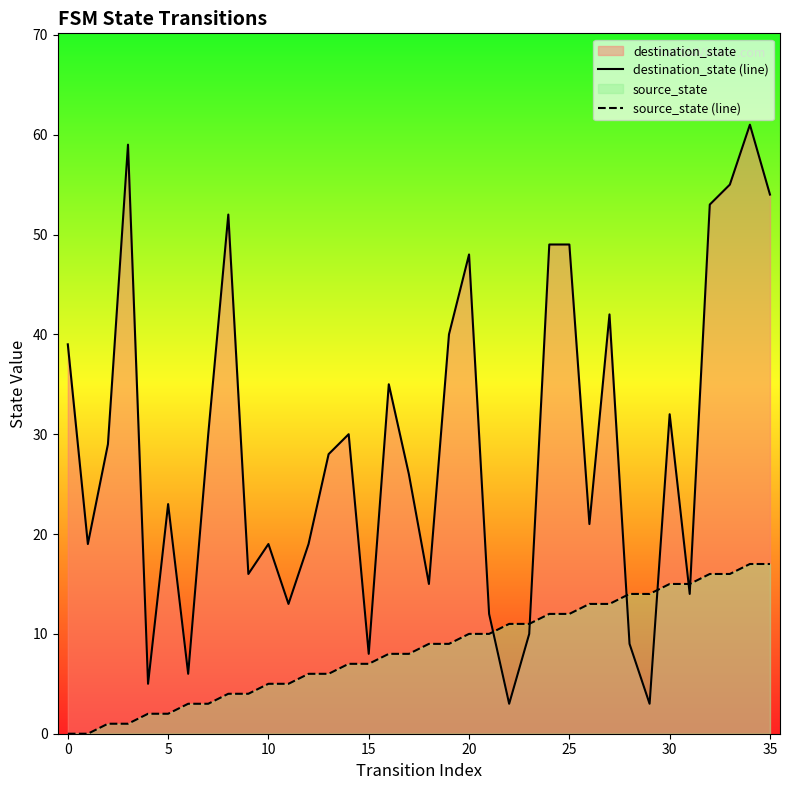

Reading left to right, what are all the values shown in this chart?

destination_state (line): 39	19	29	59	5	23	6	30	52	16	19	13	19	28	30	8	35	26	15	40	48	12	3	10	49	49	21	42	9	3	32	14	53	55	61	54
source_state (line): 0	0	1	1	2	2	3	3	4	4	5	5	6	6	7	7	8	8	9	9	10	10	11	11	12	12	13	13	14	14	15	15	16	16	17	17